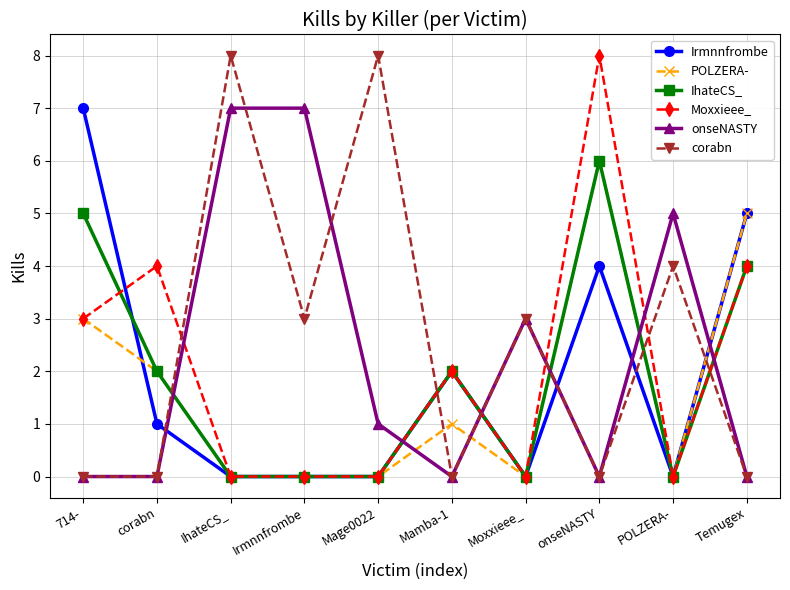

What is the maximum value for Moxxieee_?

8